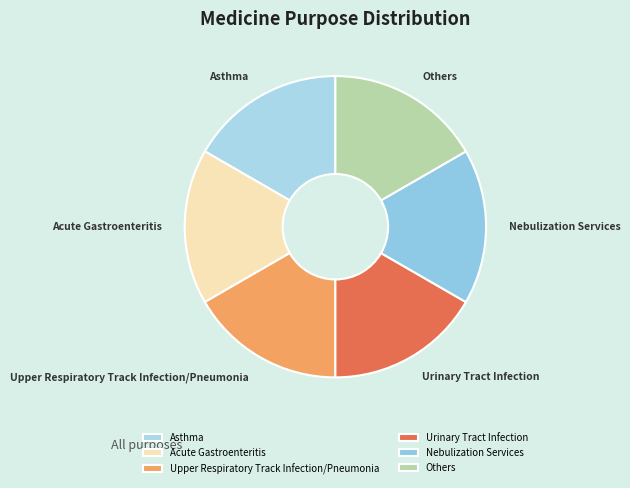

The Acute Gastroenteritis slice represents 28% of the pie. True or false?

False